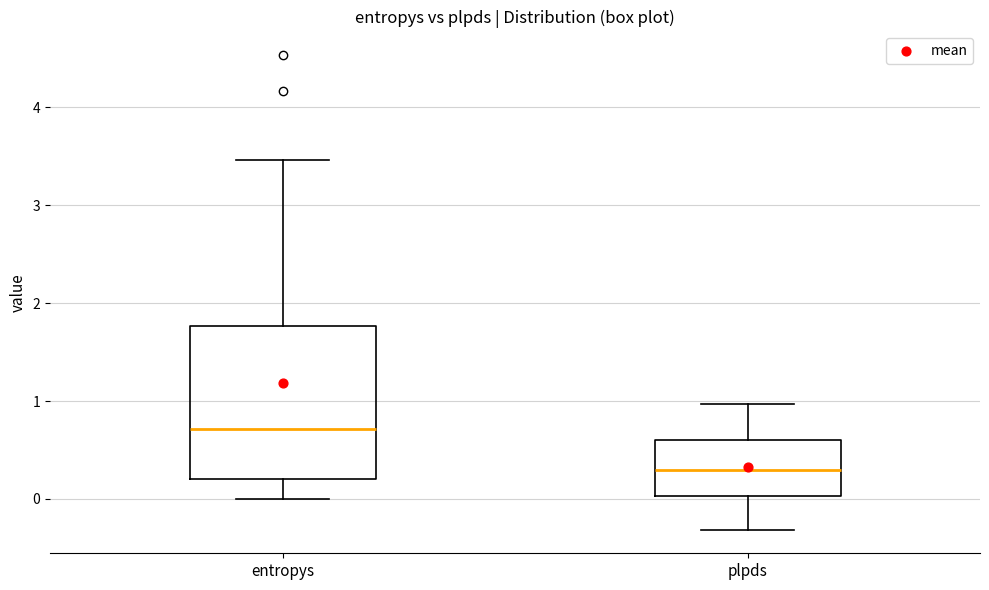

Which box's median line is the lowest?

plpds